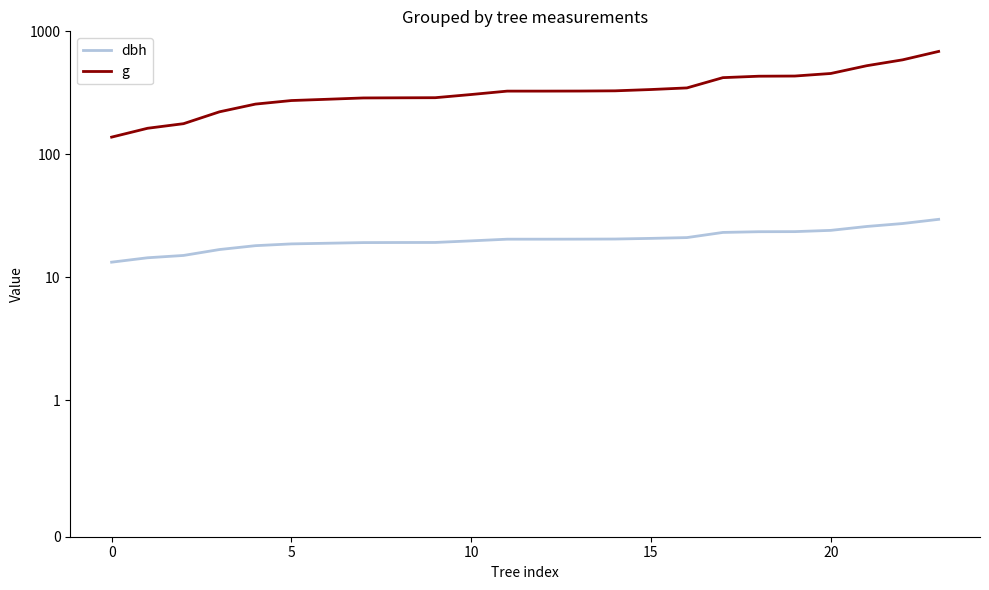

The value of g at 10 is 105.7. True or false?

False